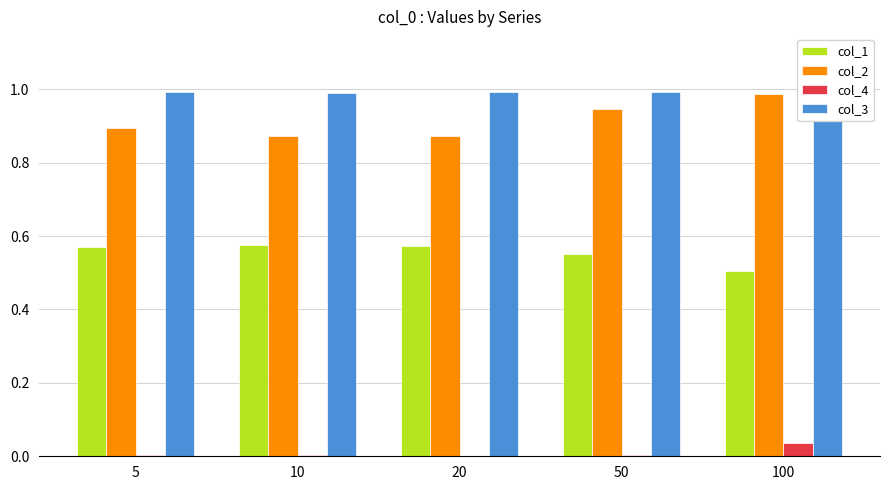

Which label corresponds to the largest value in the chart?

5